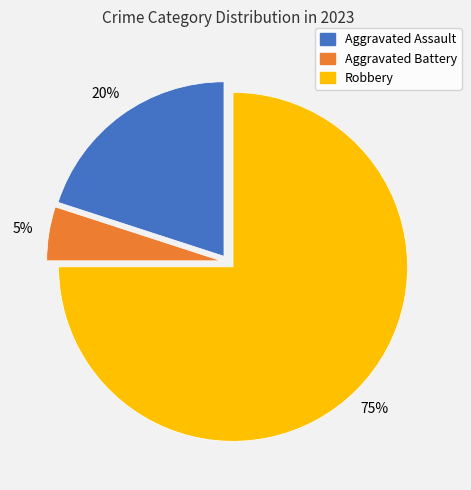

What is the largest slice in the pie chart?

Robbery